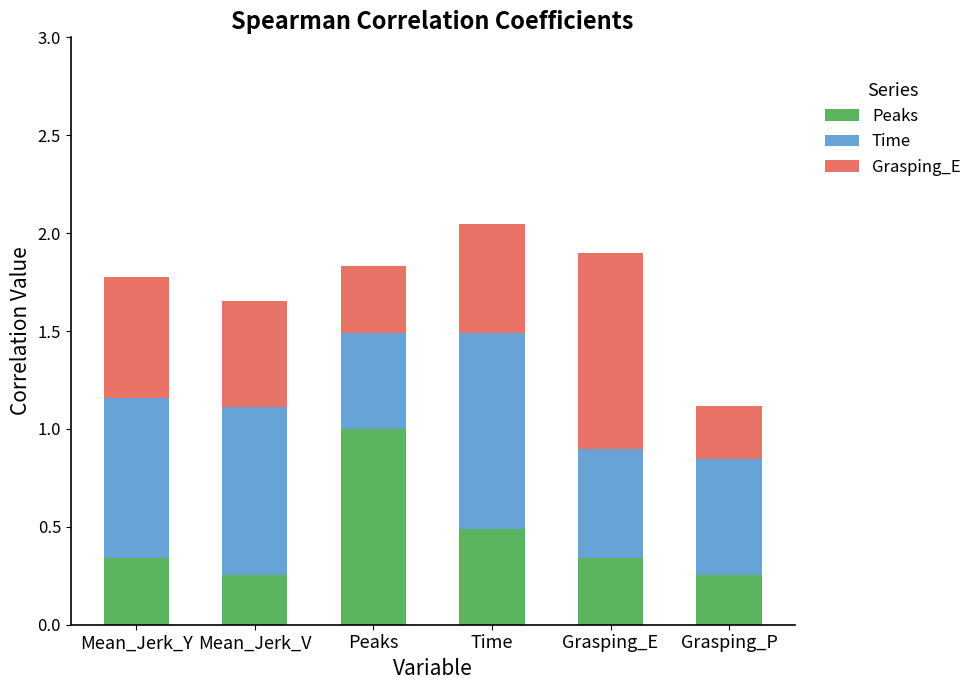

Does the chart contain any negative values?

No